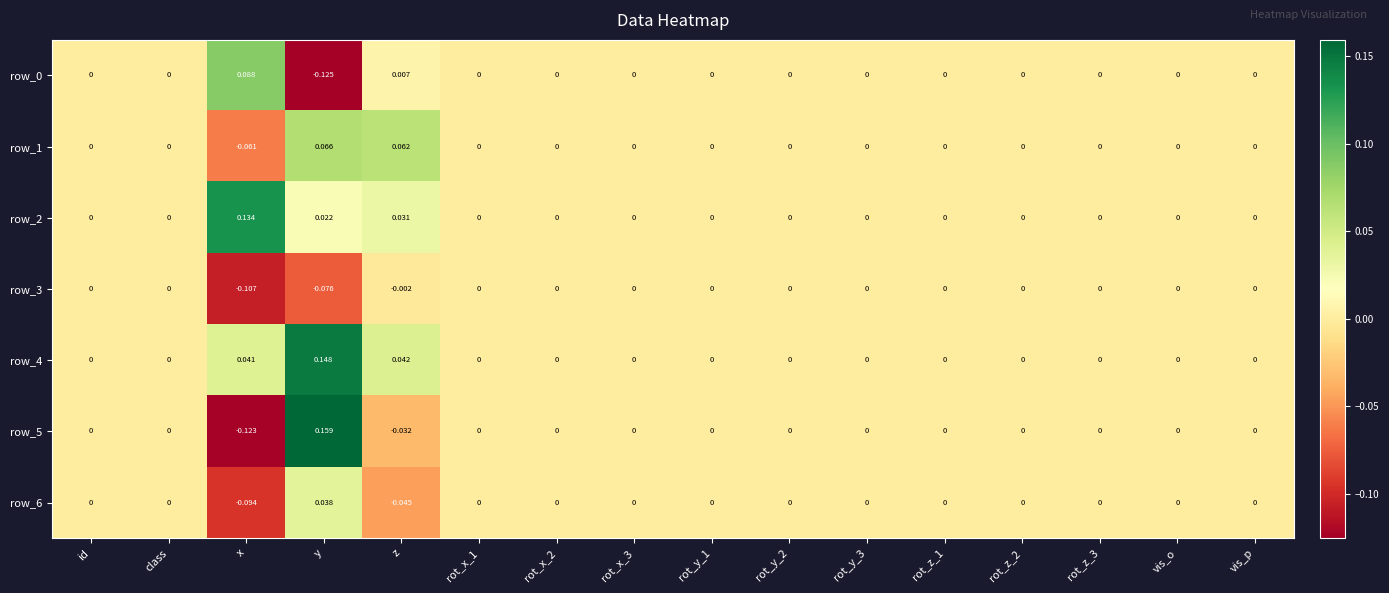

At which label does row_3 reach its minimum?

x